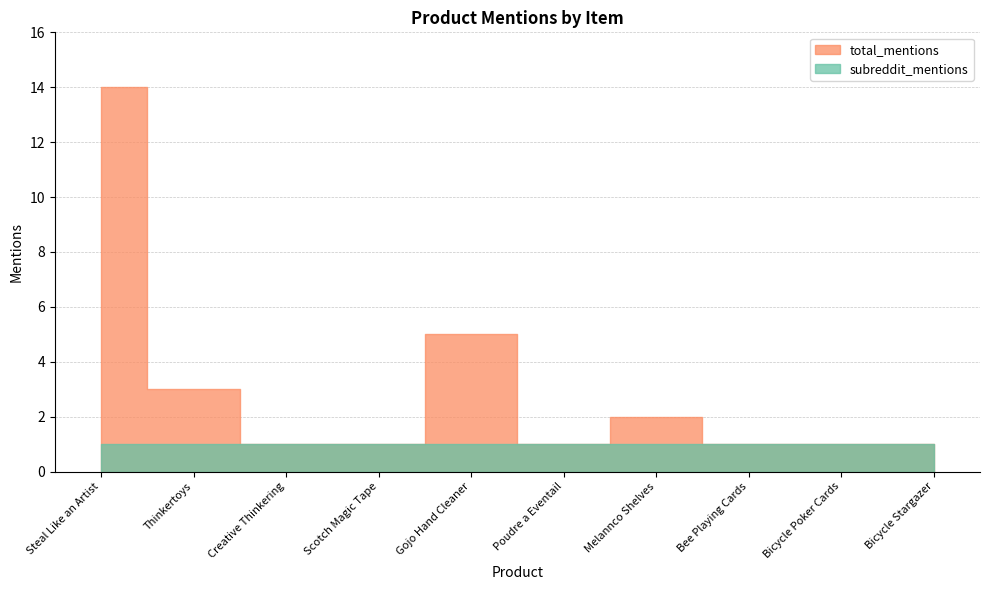

Reading right to left, what are all the values shown in this chart?

subreddit_mentions: 1	1	1	1	1	1	1	1	1	1
total_mentions: 1	1	1	2	1	5	1	1	3	14